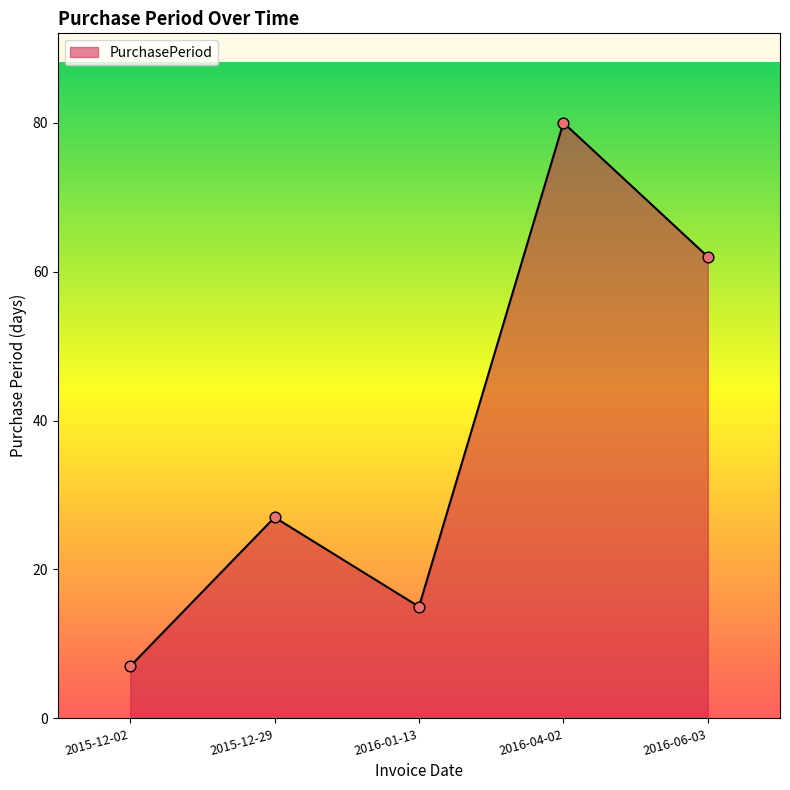

Which has a higher value, 2016-06-03 or 2015-12-02?

2016-06-03